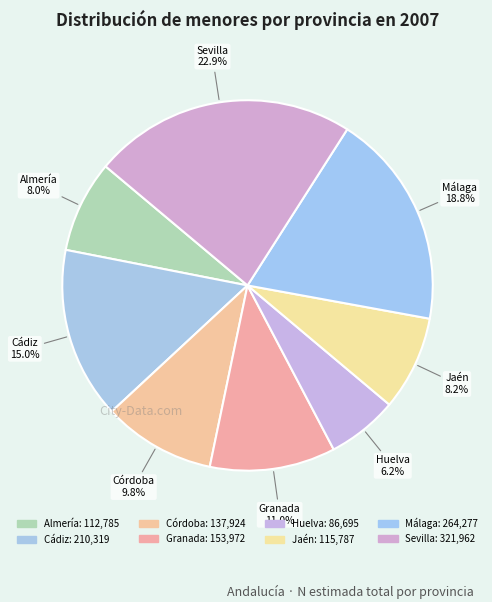

Count the number of slices in the pie.

8